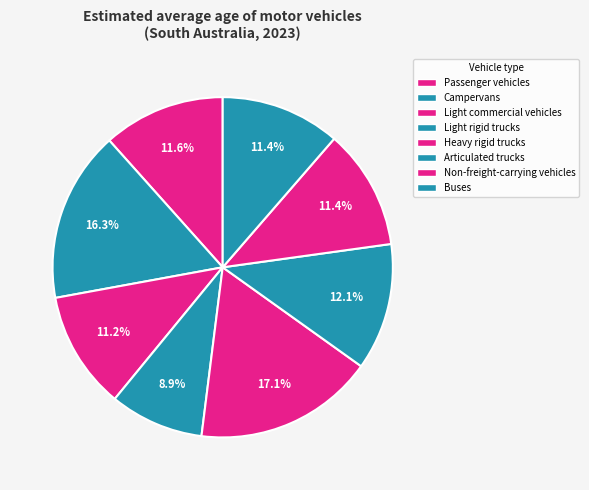

What is the change in value from Passenger vehicles to Buses?

-0.3